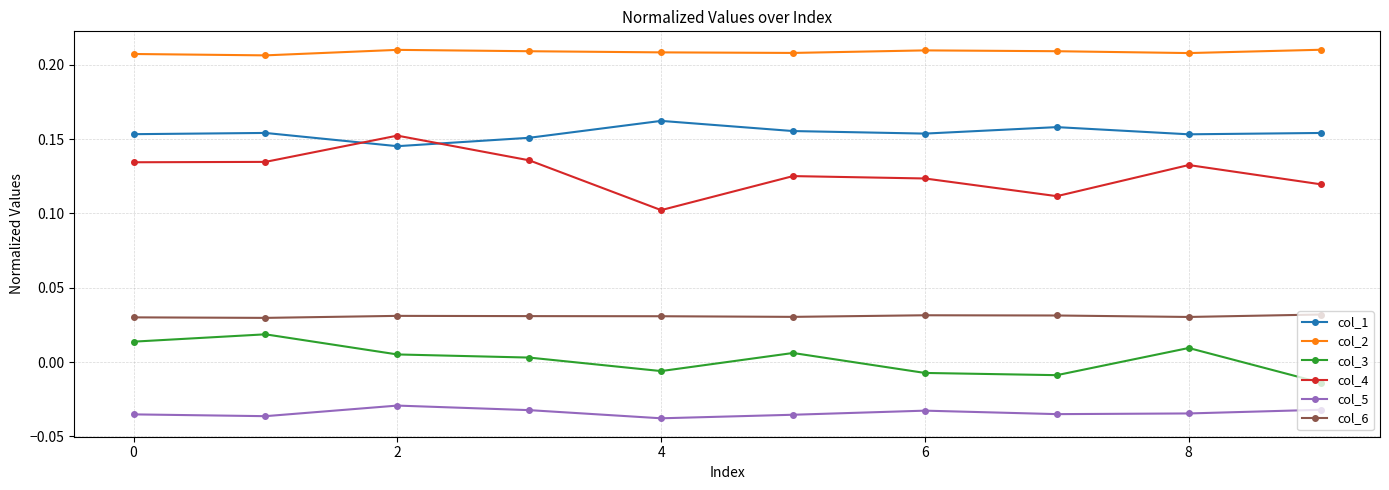

Which series has the widest spread of values?

col_4